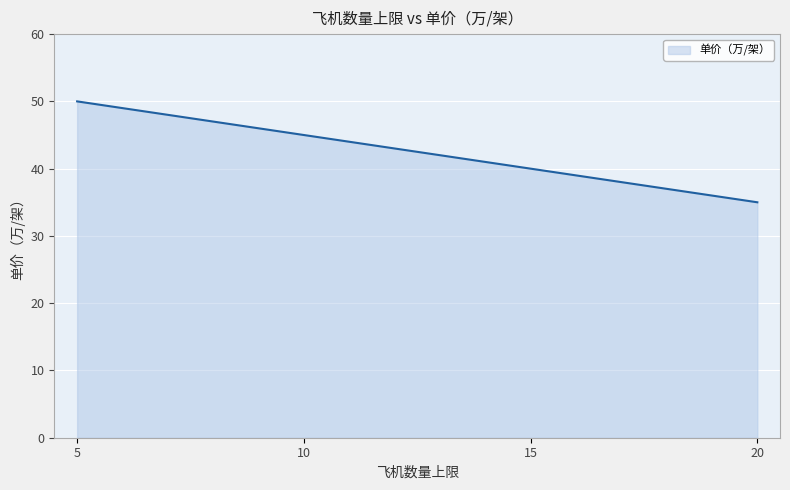

True or false: the data shows 35 at 20.

True